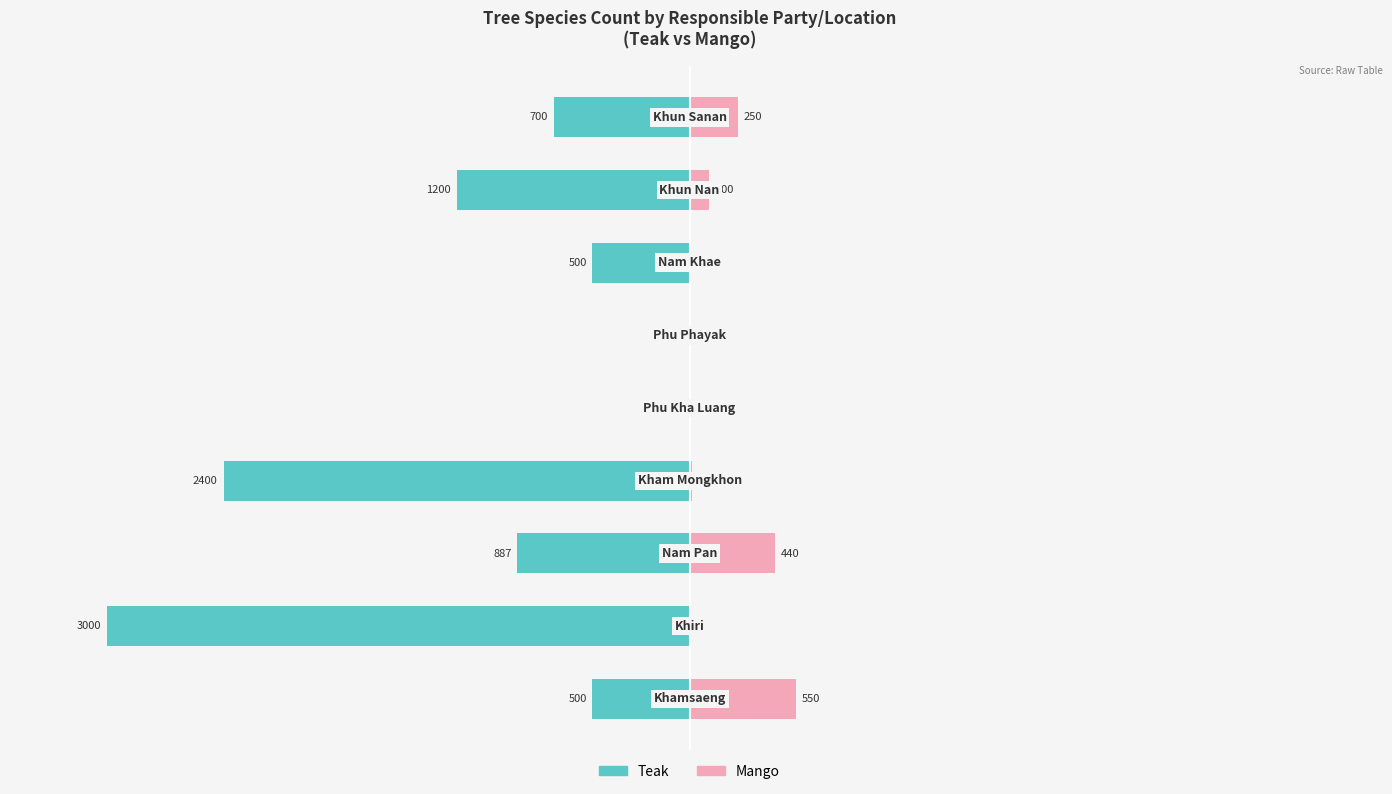

Is it true that Mango equals 770 at 0?

False